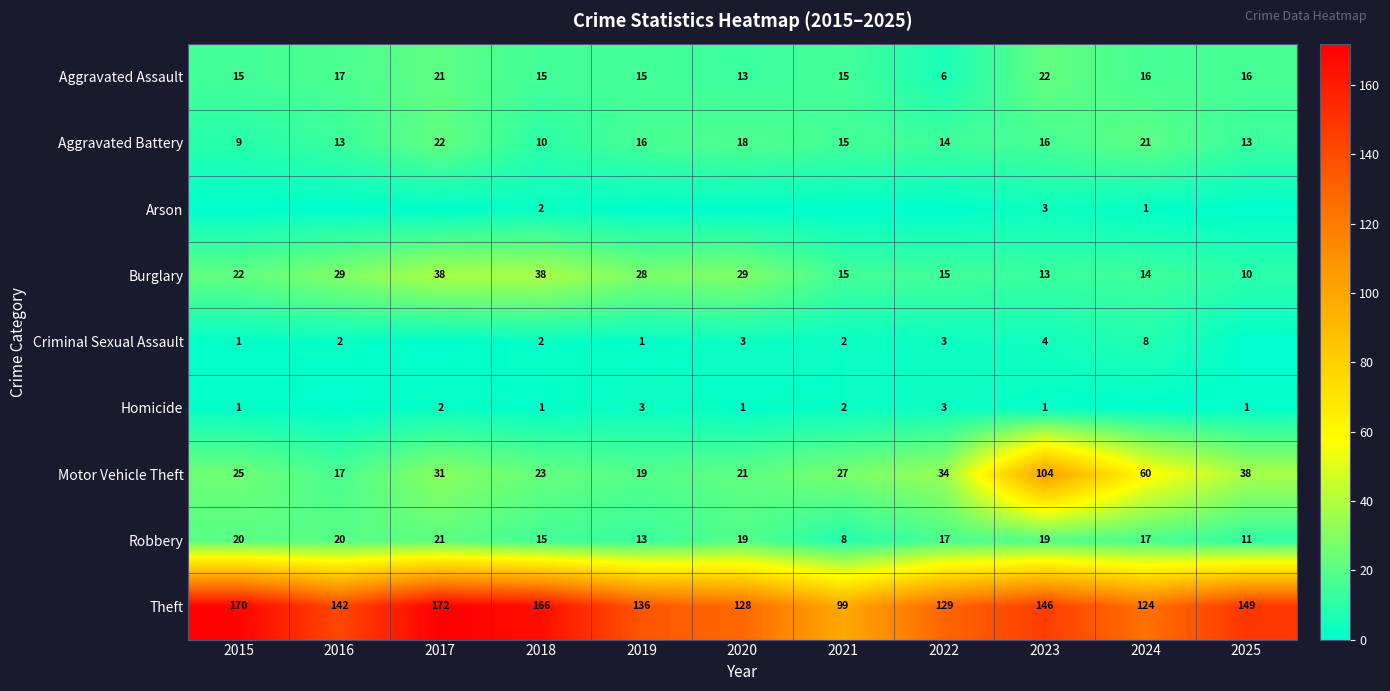

Where is Motor Vehicle Theft nearest to the value 60?

2024